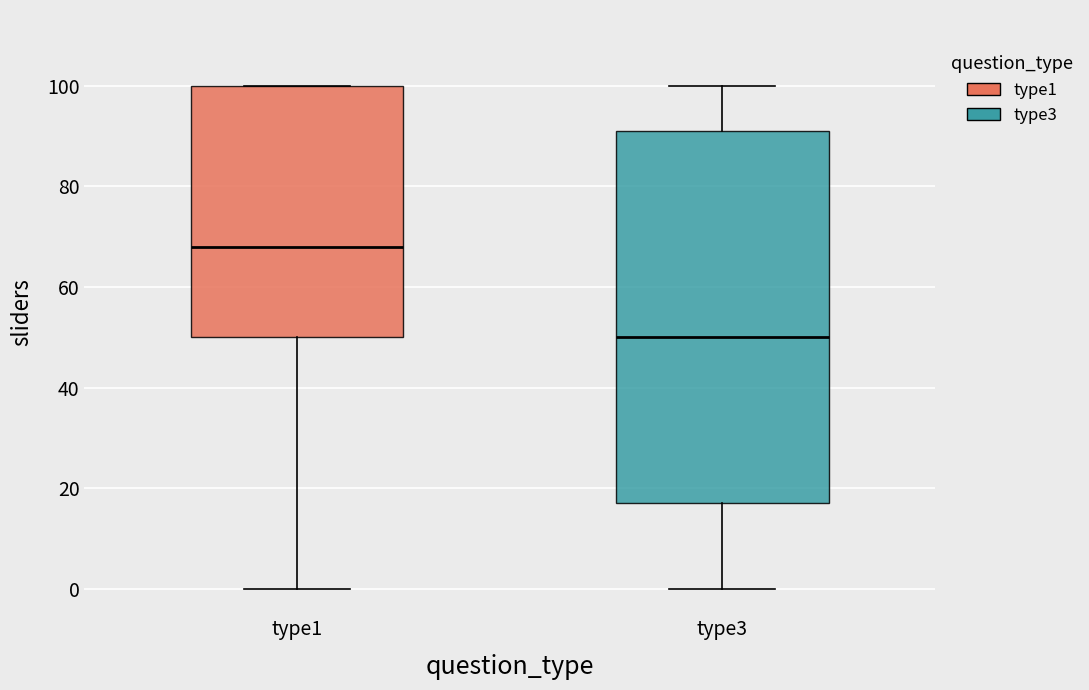

Where is the upper edge of the box for type3 on the y-axis? The values are not printed on the chart, so give them approximately, as read against the axis.

92